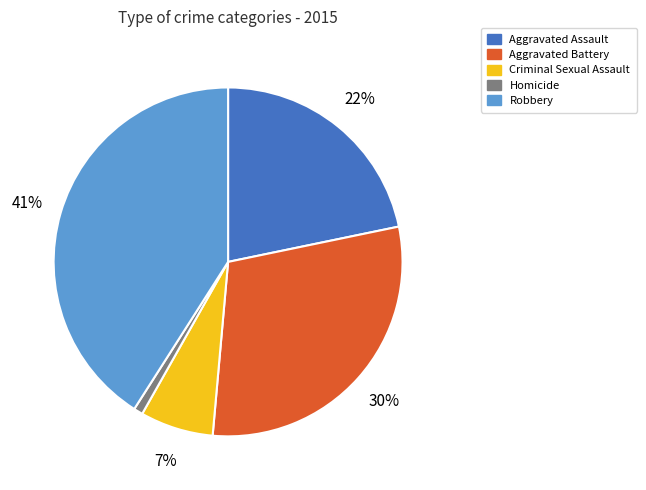

Is Homicide the majority of the pie?

No